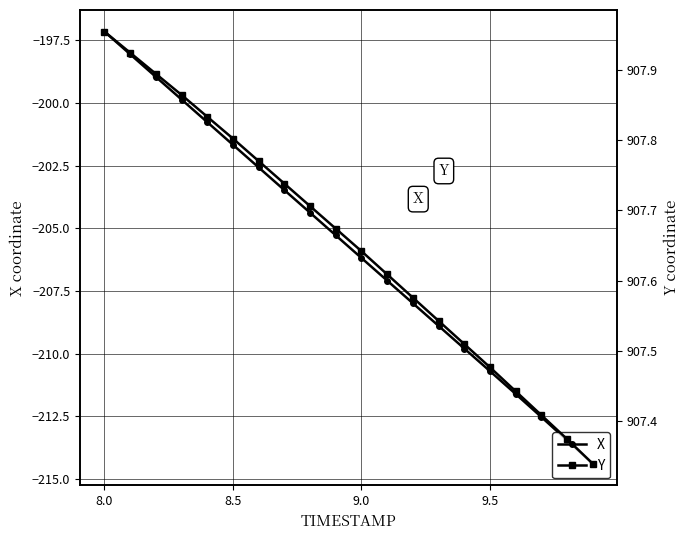

True or false: X has more than 2 interior local peaks.

False